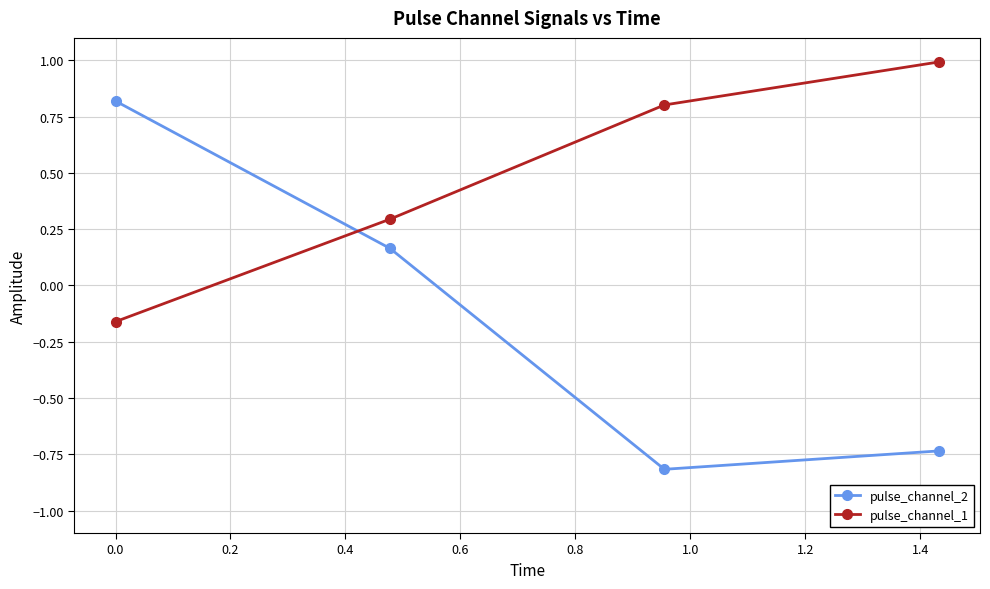

Rank the series by their average value, from highest to lowest.

pulse_channel_1, pulse_channel_2